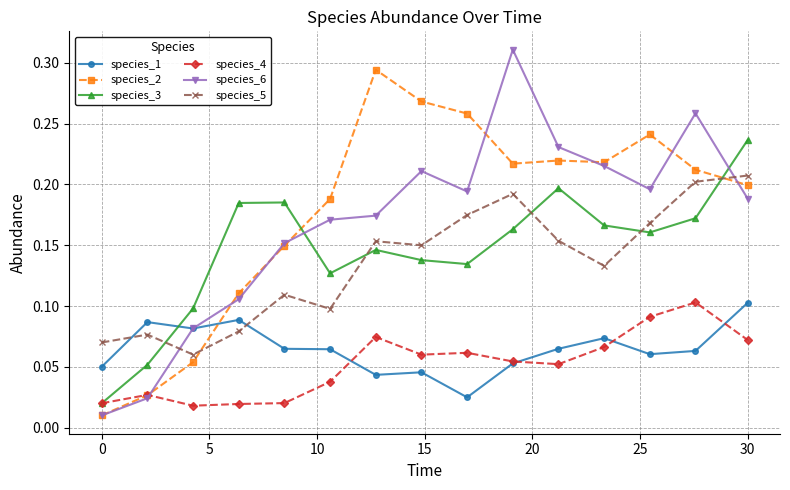

How many intersections are there between species_3 and species_1?

1